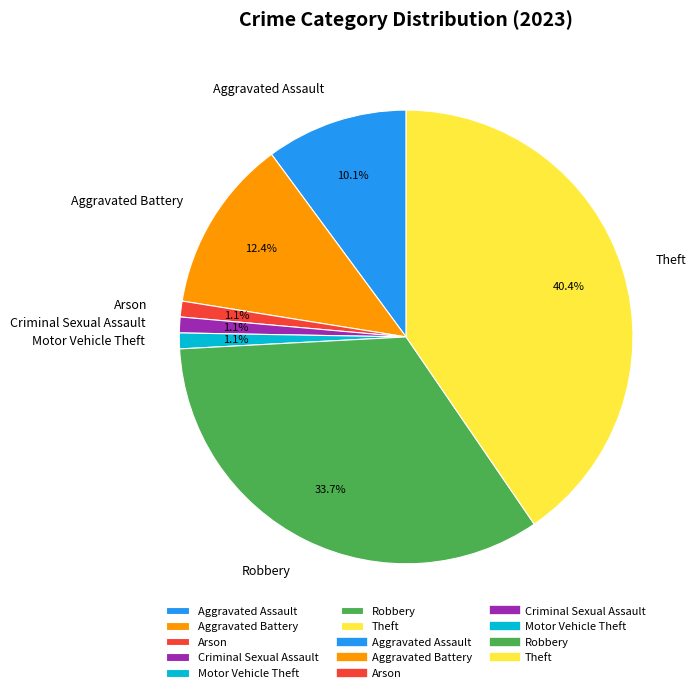

How many segments does this pie chart have?

7